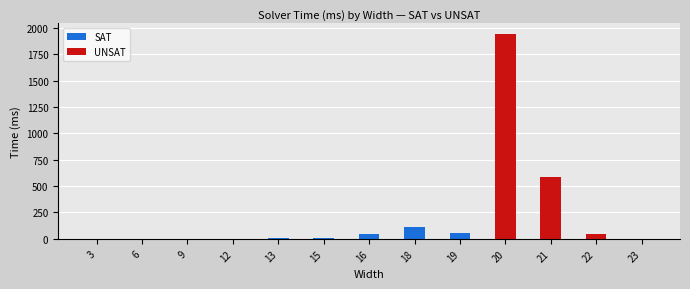

Rank the series by their maximum value, from lowest to highest.

SAT, UNSAT